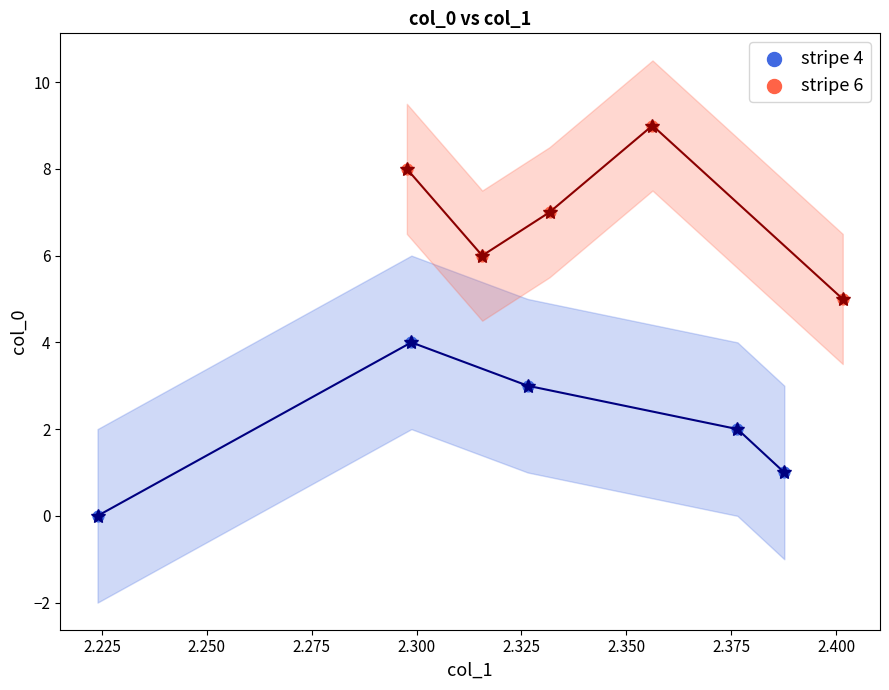

Which series reaches the maximum Y coordinate?

stripe 6